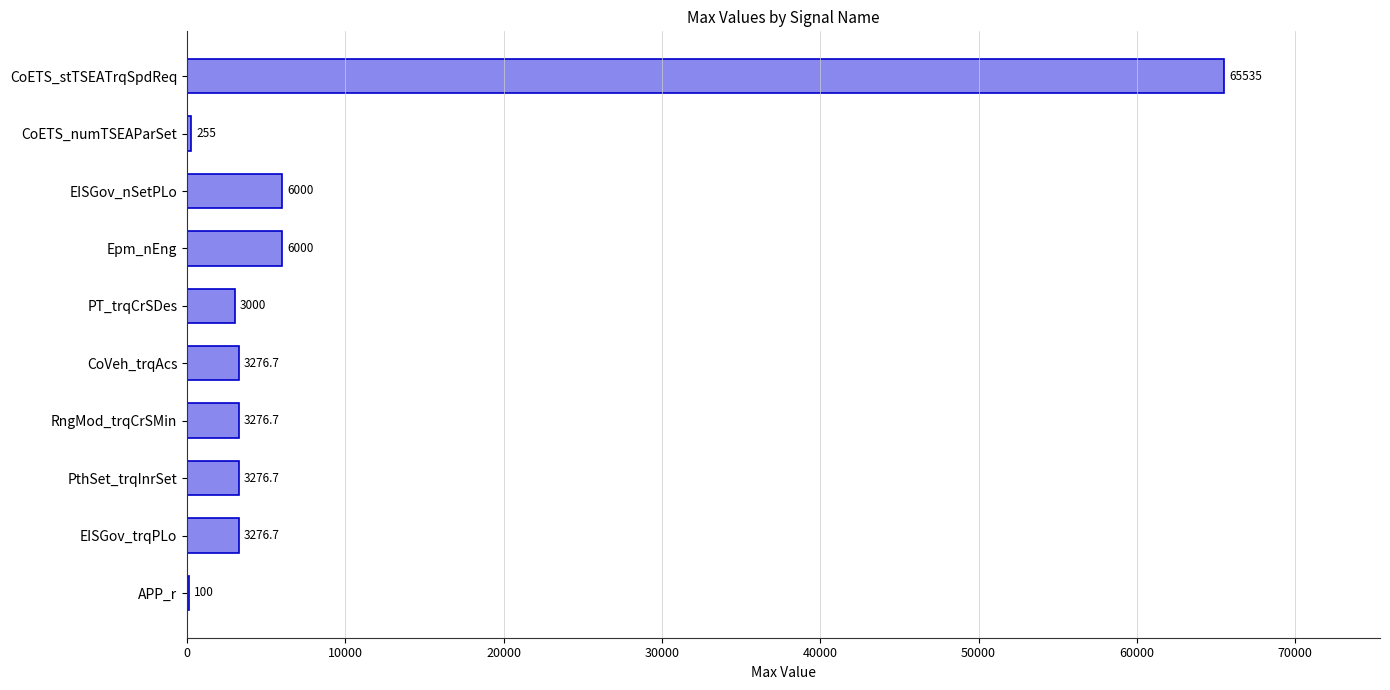

What is the average value?

9399.7